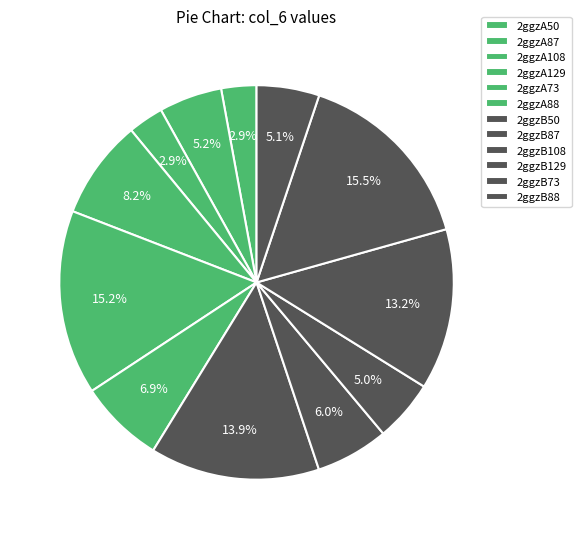

To the nearest percent, what percentage of the pie is 2ggzA87?

5%